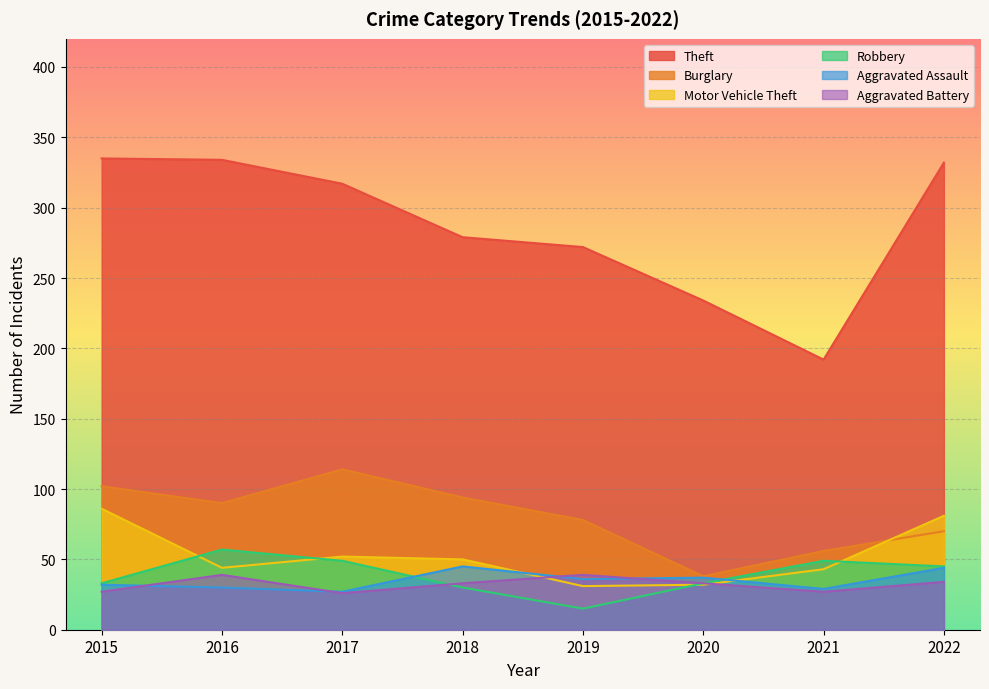

How many data points does each series have?

8